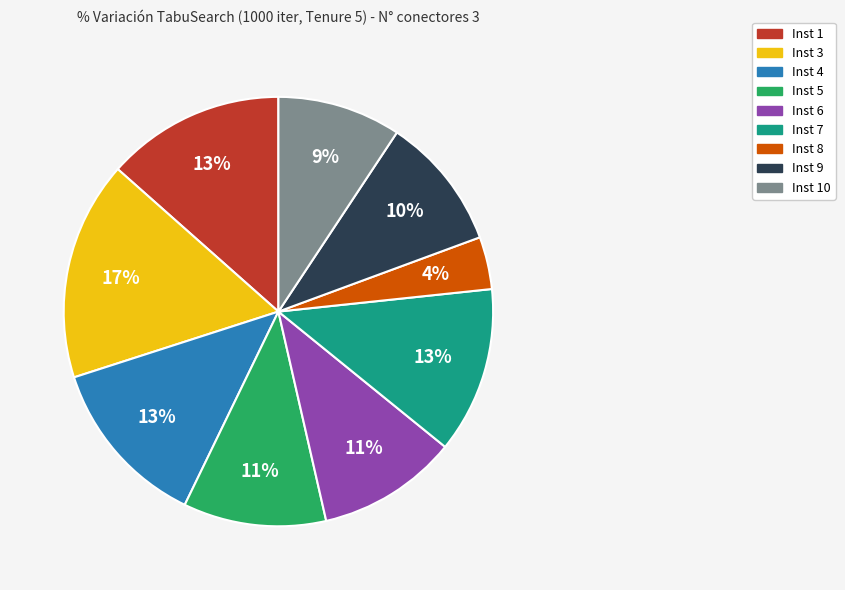

Is it true that Inst 10 is 9% of the pie?

True